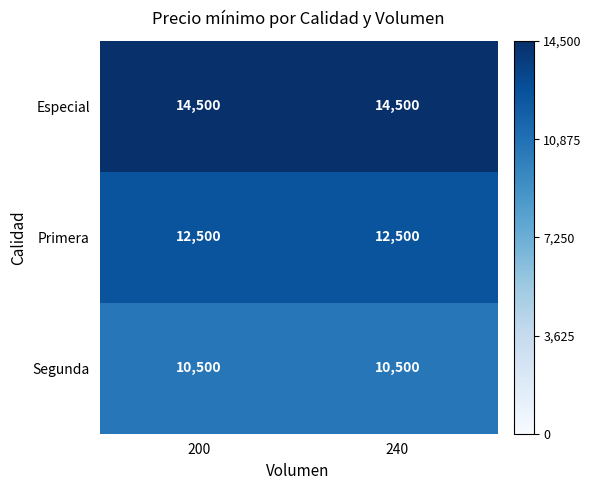

Which series has the largest total across all categories?

Especial